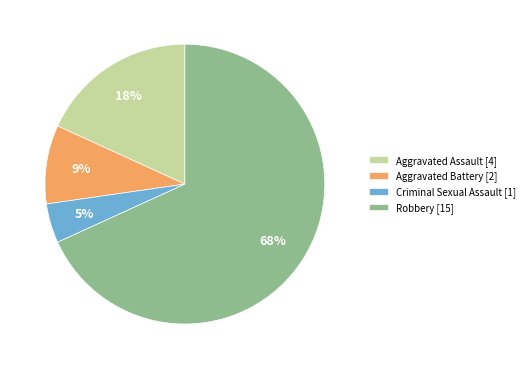

Which category has the biggest portion of the pie?

Robbery